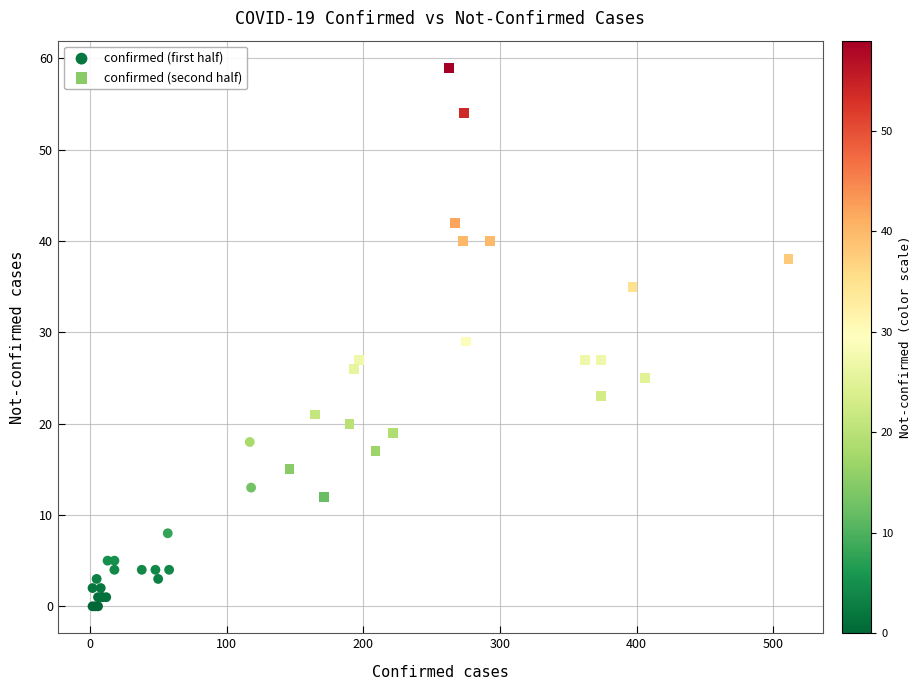

Which series has the largest Y range (max minus min)?

confirmed (second half)